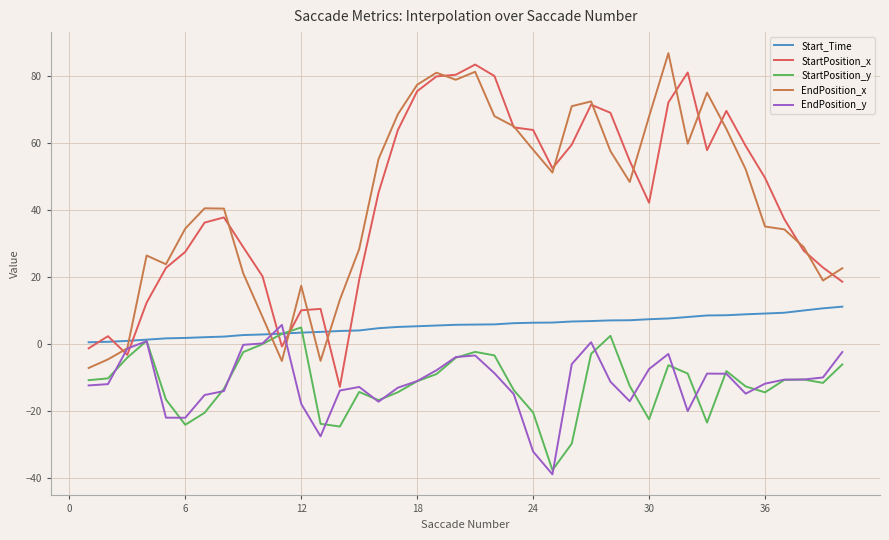

What is the smallest value displayed?

-38.9